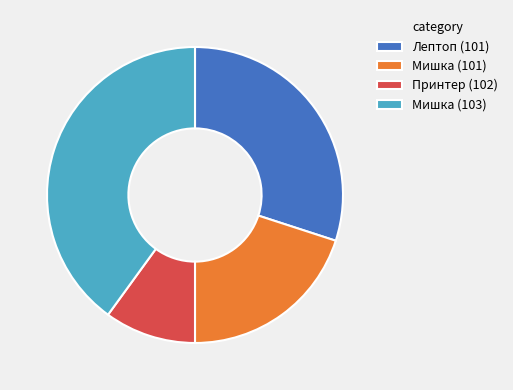

What is the ratio of the value at Лептоп (101) to the value at Мишка (101)?

1.5